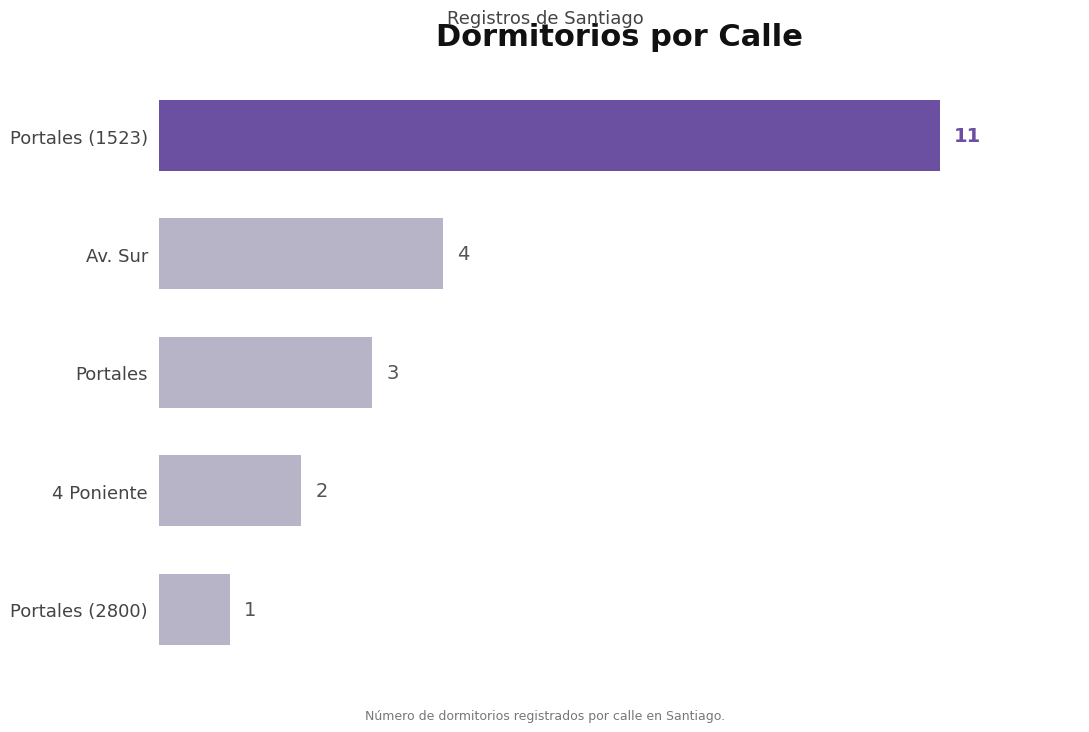

What is the difference between the values at Portales and Portales (1523)?

8